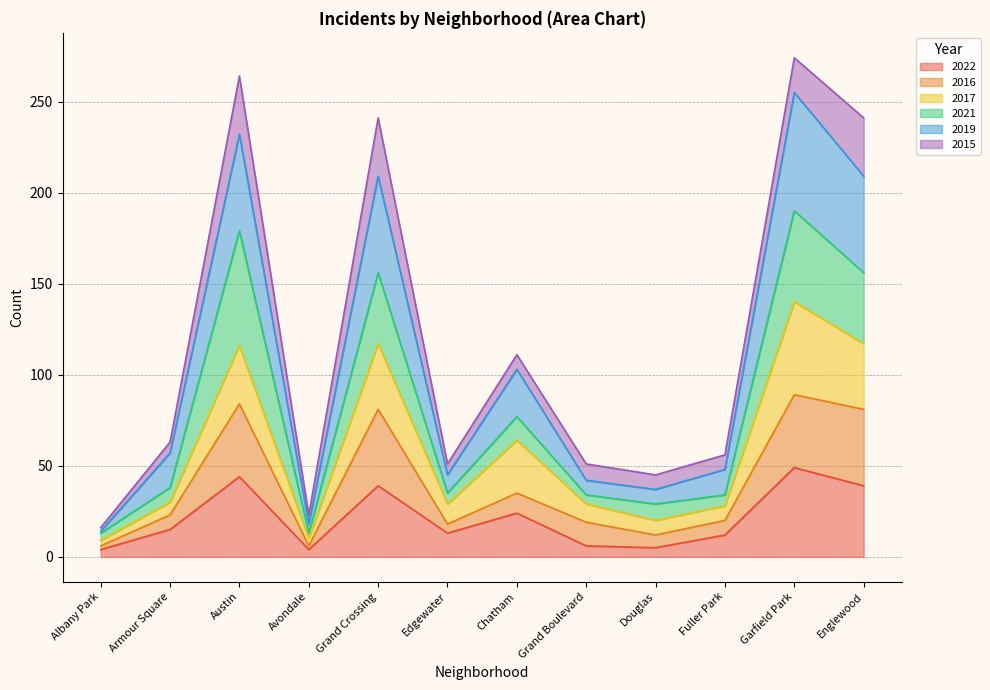

What is the value of the 2019 point at the 2nd from the left?

57